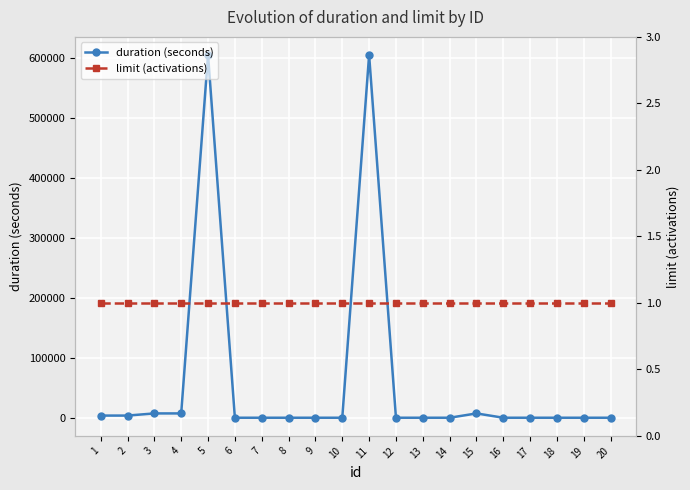

What is the sum of the duration (seconds) values at 4 and 15?

14400